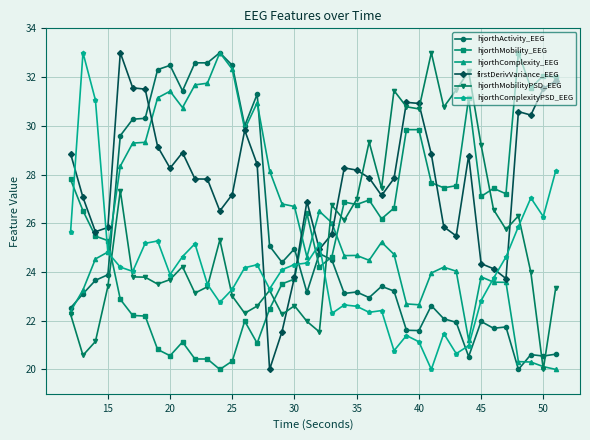

True or false: firstDerivVariance_EEG has more than 1 interior local peaks.

True